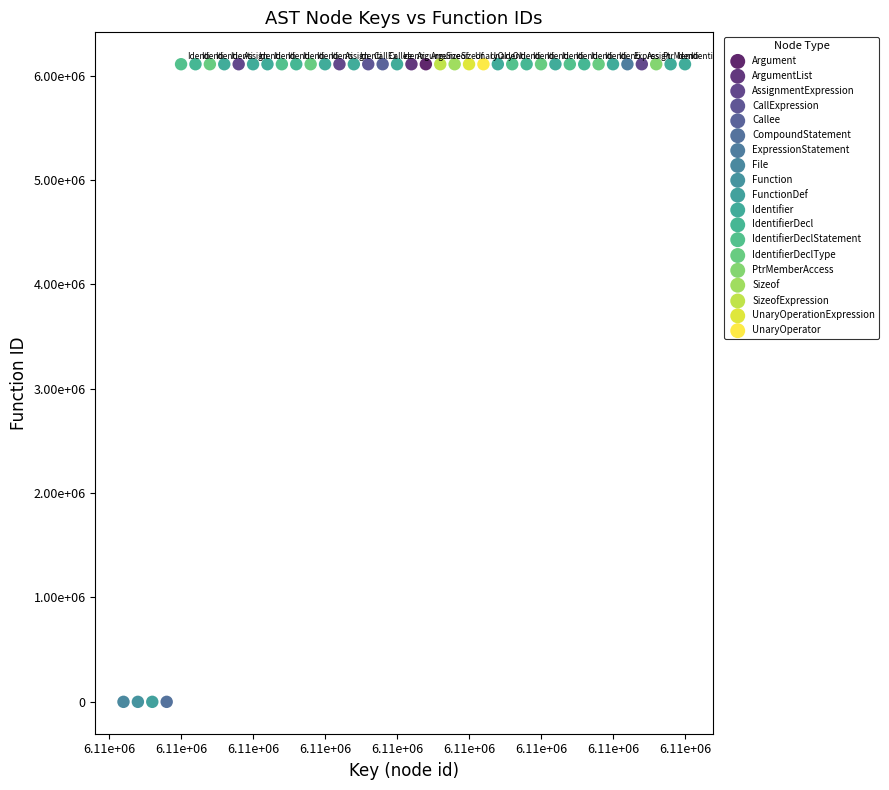

What are all the series names shown in the legend?

Argument, ArgumentList, AssignmentExpression, CallExpression, Callee, CompoundStatement, ExpressionStatement, File, Function, FunctionDef, Identifier, IdentifierDecl, IdentifierDeclStatement, IdentifierDeclType, PtrMemberAccess, Sizeof, SizeofExpression, UnaryOperationExpression, UnaryOperator